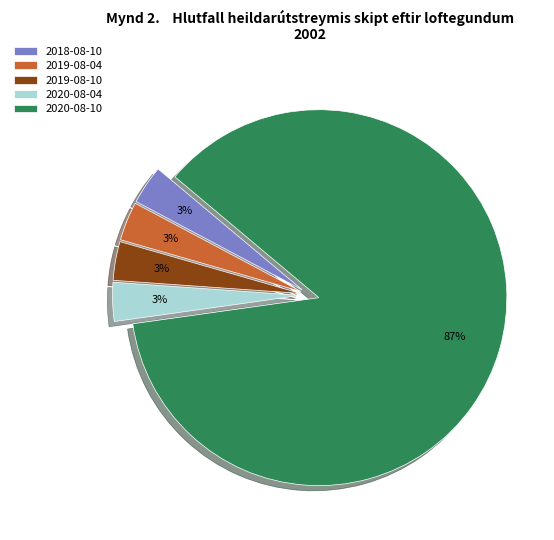

What is the ratio of the value at 2019-08-10 to the value at 2019-08-04?

1.0